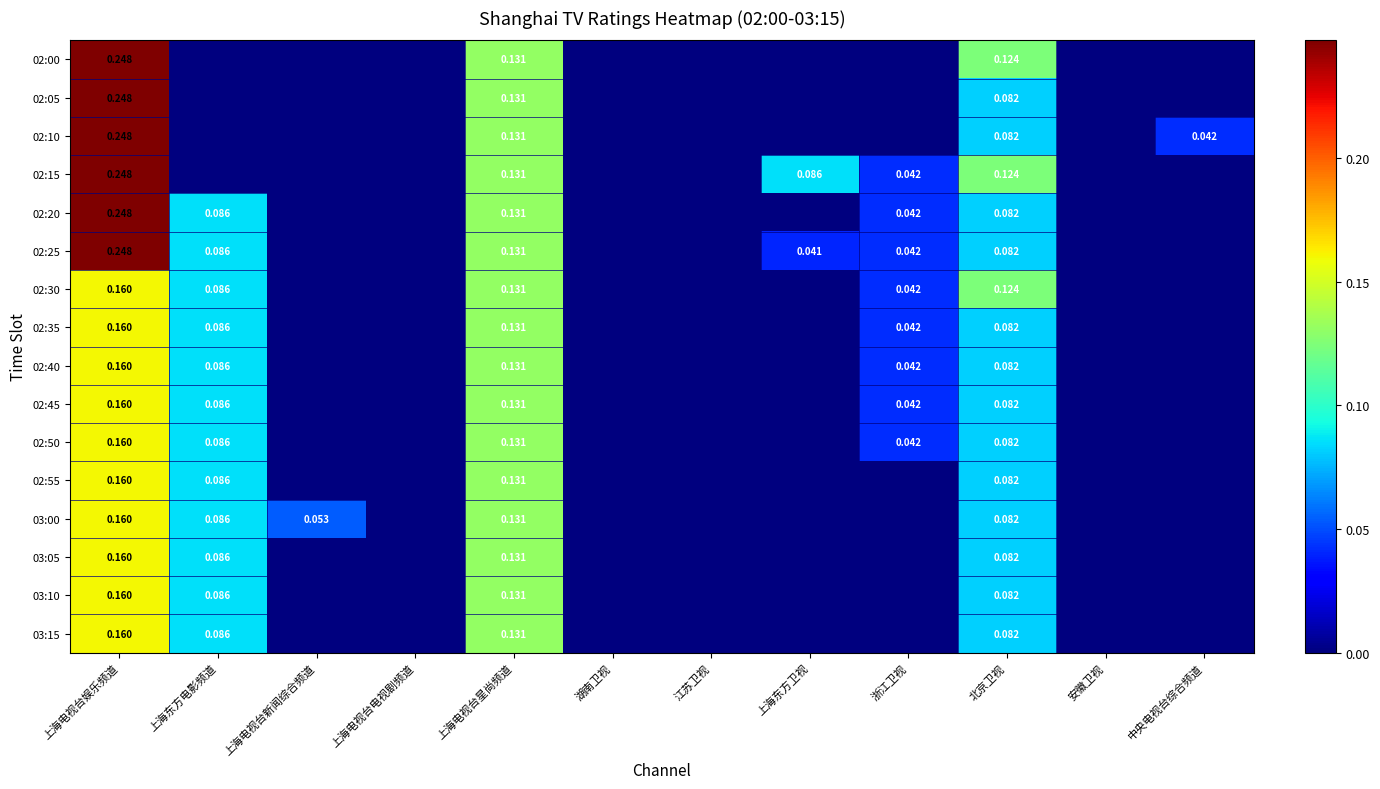

The value of 02:00 at 安徽卫视 is -0.1. True or false?

False